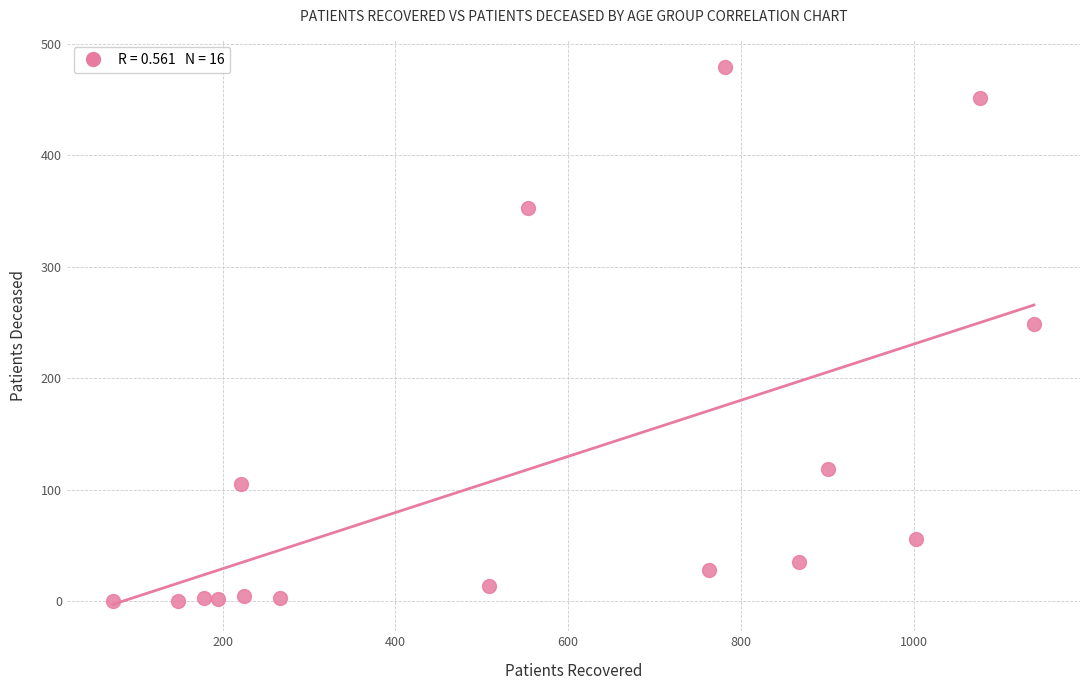

What Y value in the scatter plot is closest to 239?

249